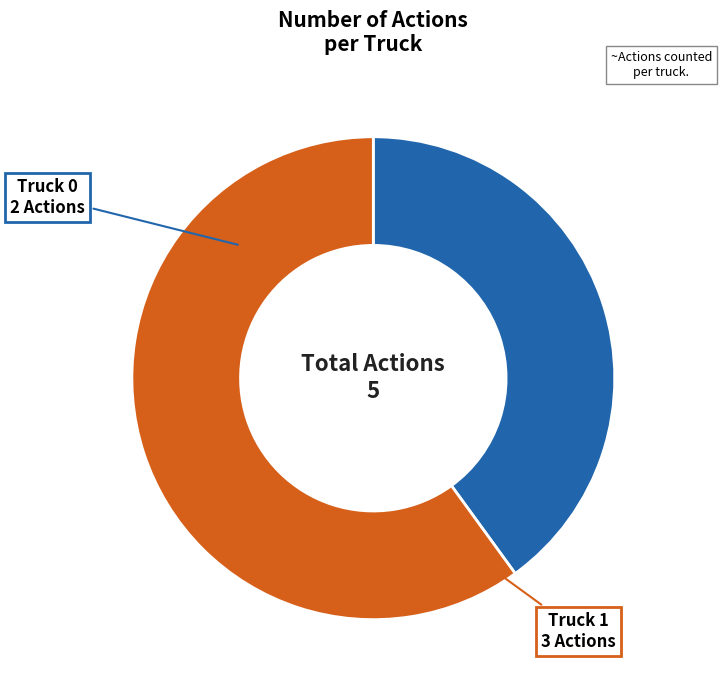

Between Truck 1 and Truck 0, which is larger?

Truck 1